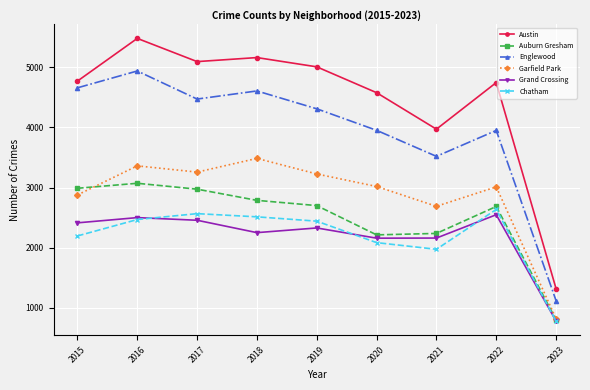

True or false: Auburn Gresham and Englewood cross at least once.

False